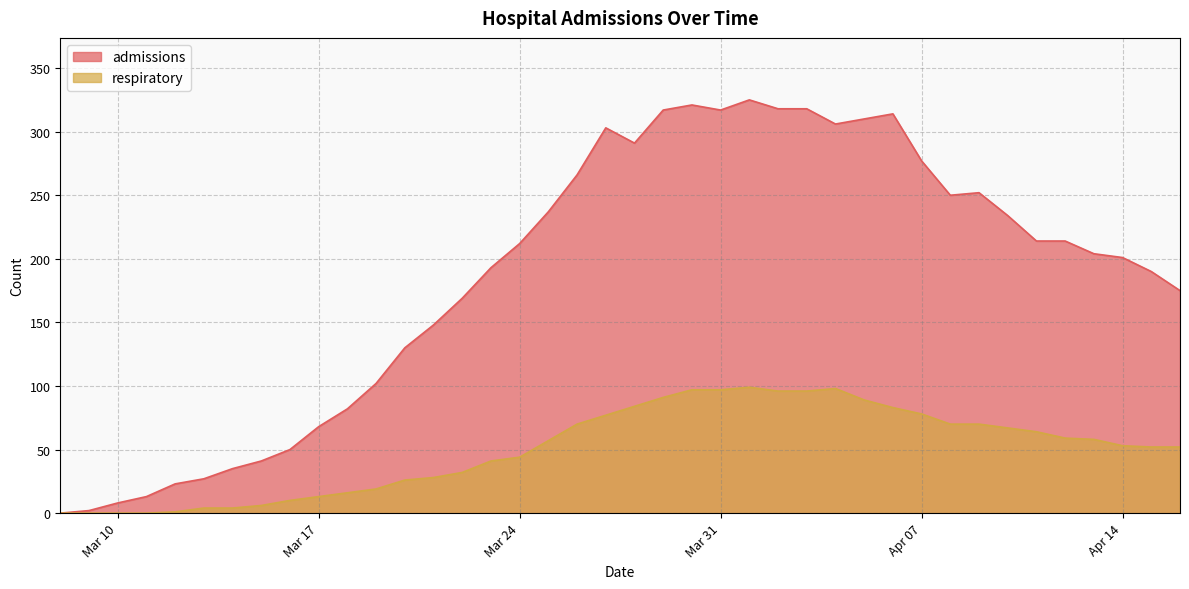

The admissions series shows 334 at 2020-04-12. True or false?

False